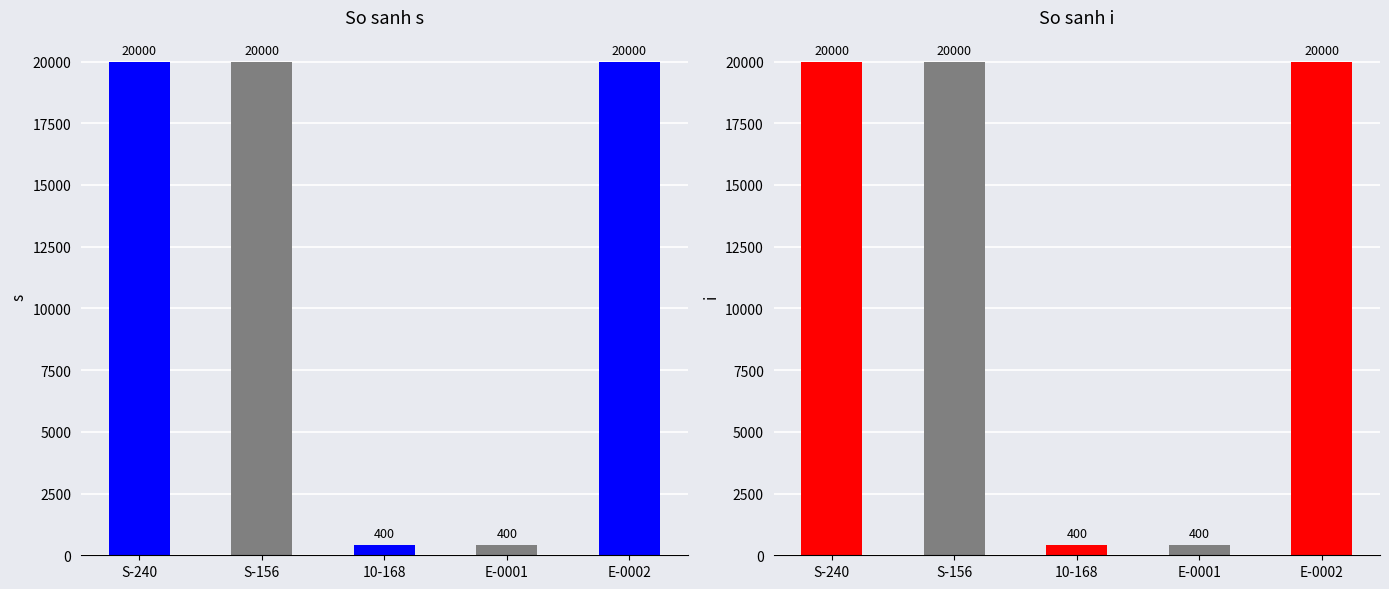

The s series shows 20000 at E-0002. True or false?

True